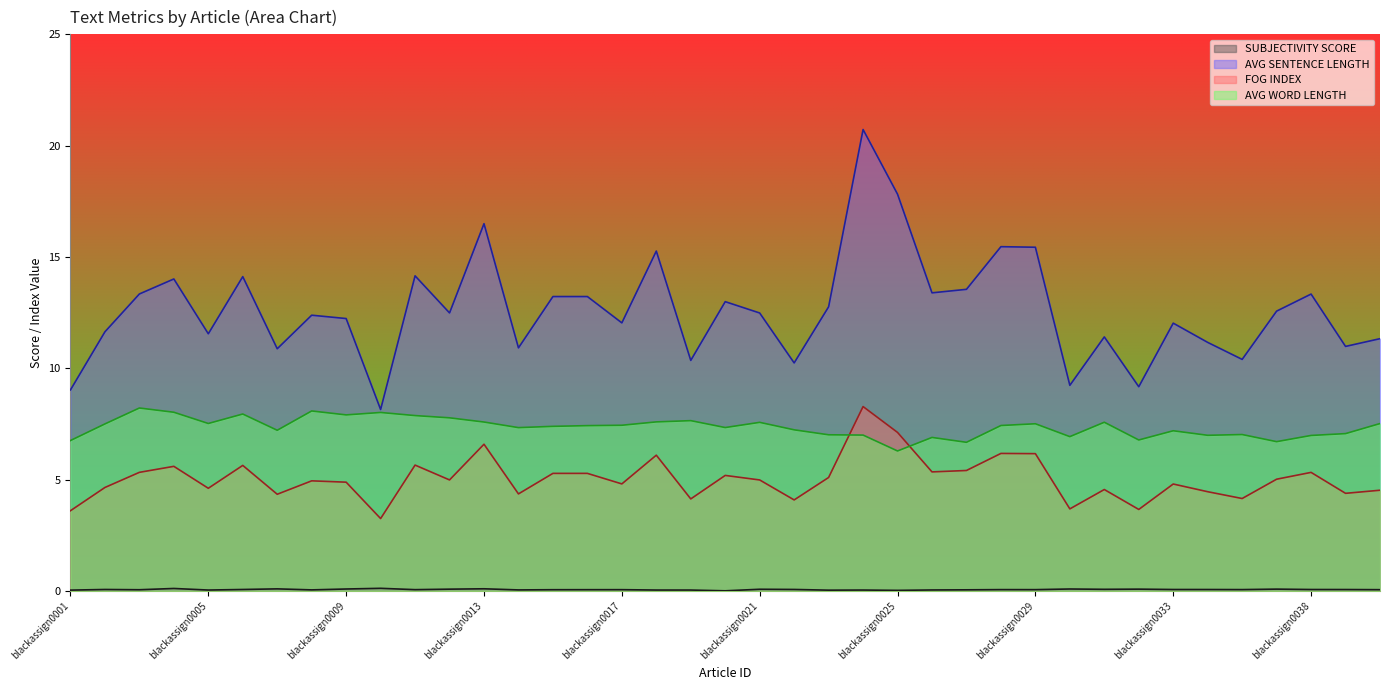

True or false: FOG INDEX has more than 2 points higher than both neighbors.

True